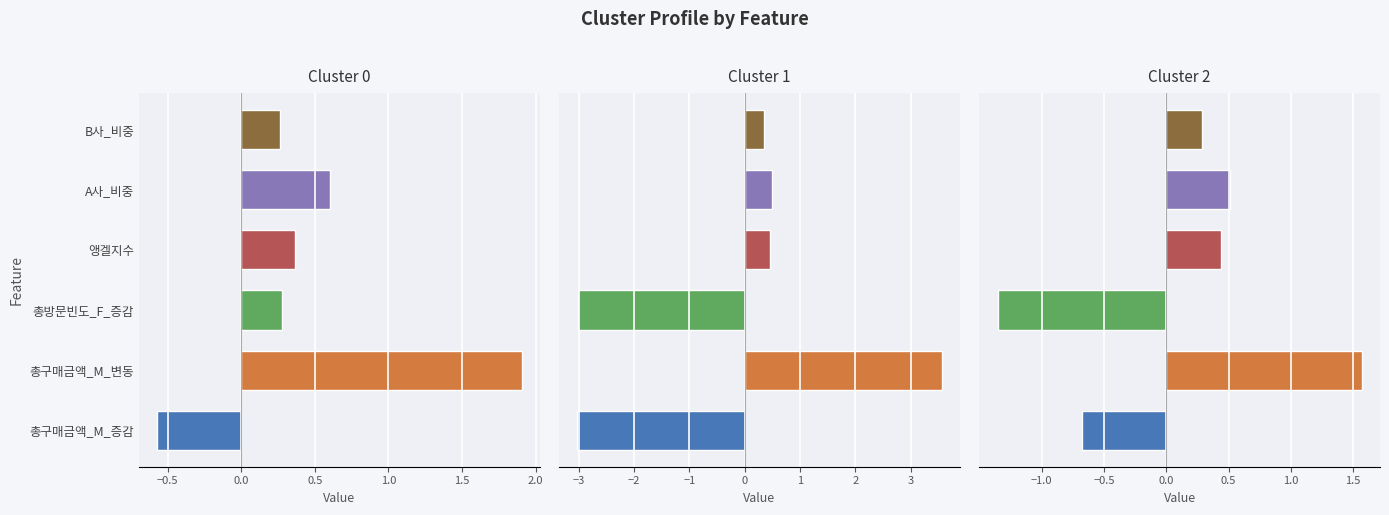

Count the number of categories in the chart.

6